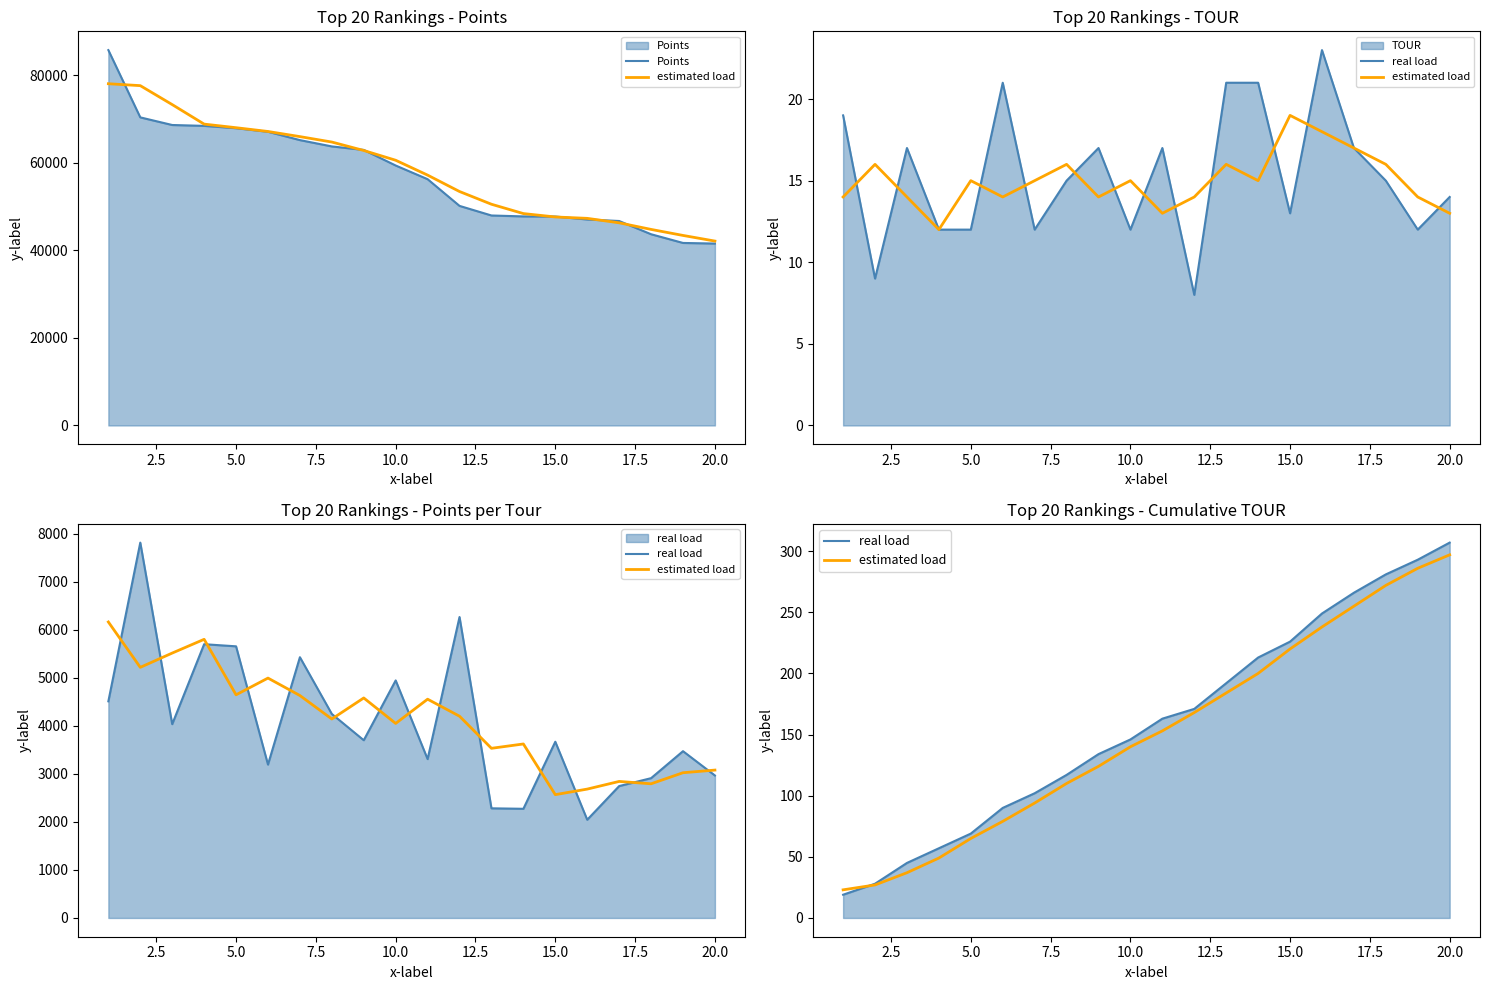

What is the difference between the maximum and minimum values in the real load series?

288